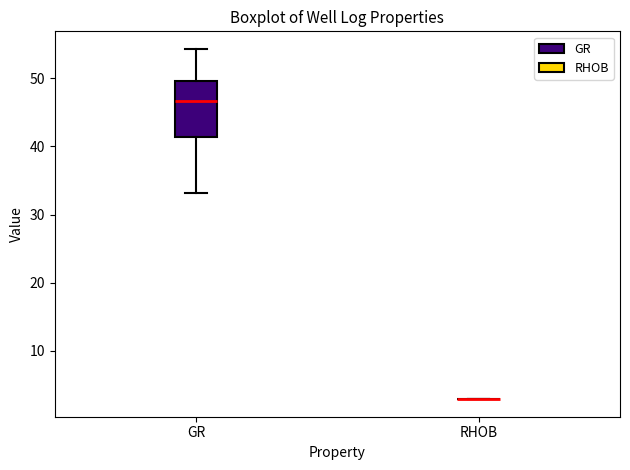

Reading left to right, transcribe this box plot: for each box, give where its median line is, the range the box spans, and where its two whiskers end, as read against the y-axis. The values are not printed on the chart, so give them approximately, as read against the axis.

GR: median 47, box 41 to 50, whiskers 33 to 54
RHOB: box collapsed to a line at 3, whiskers 3 to 3